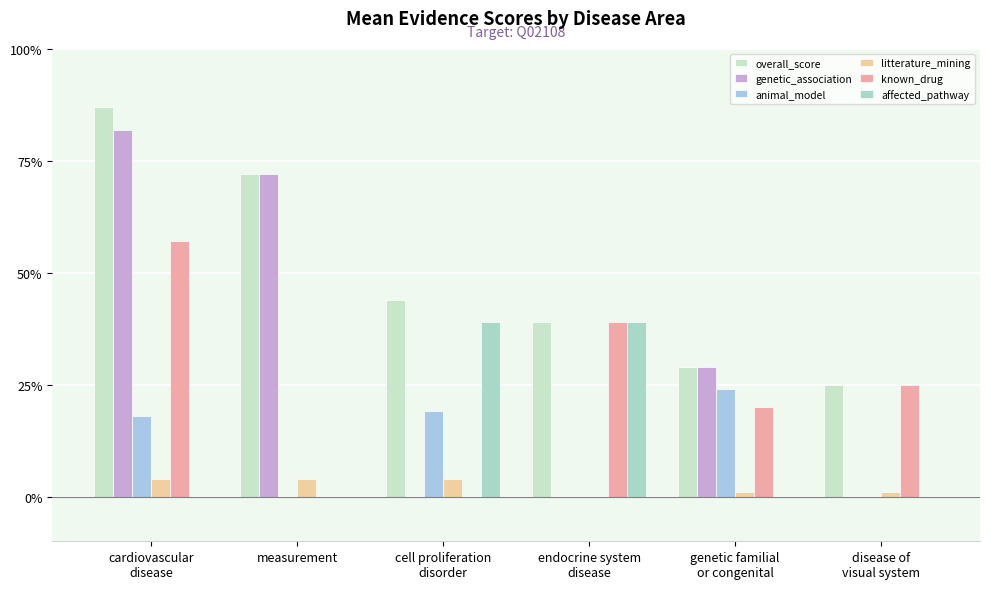

What is the total value across all series at measurement?

1.5